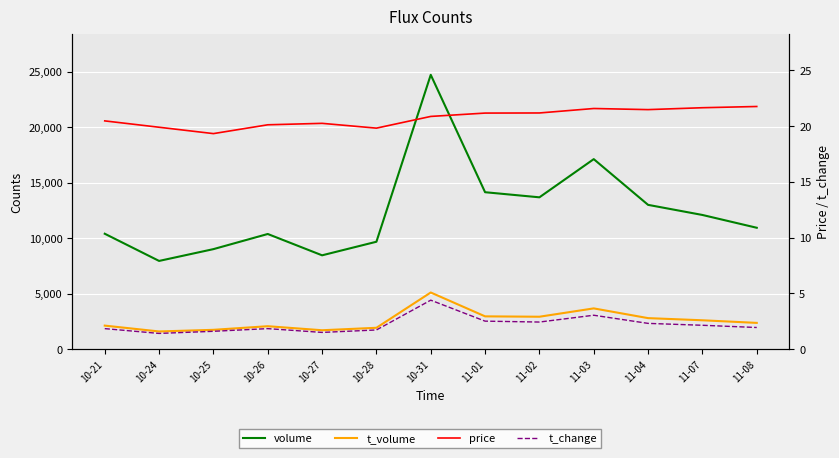

Where does the volume series first go above 10954?

10-31